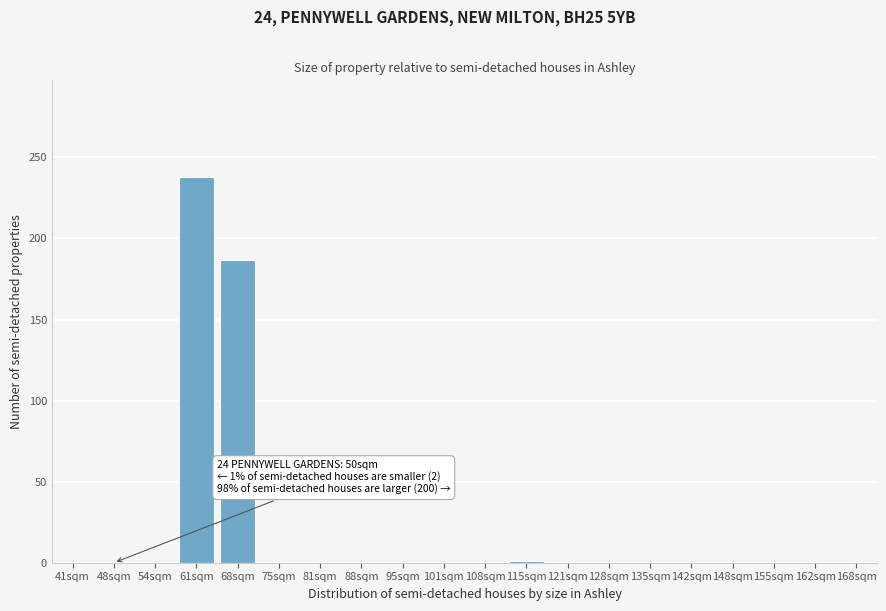

At which label is the value closest to 119?

68sqm